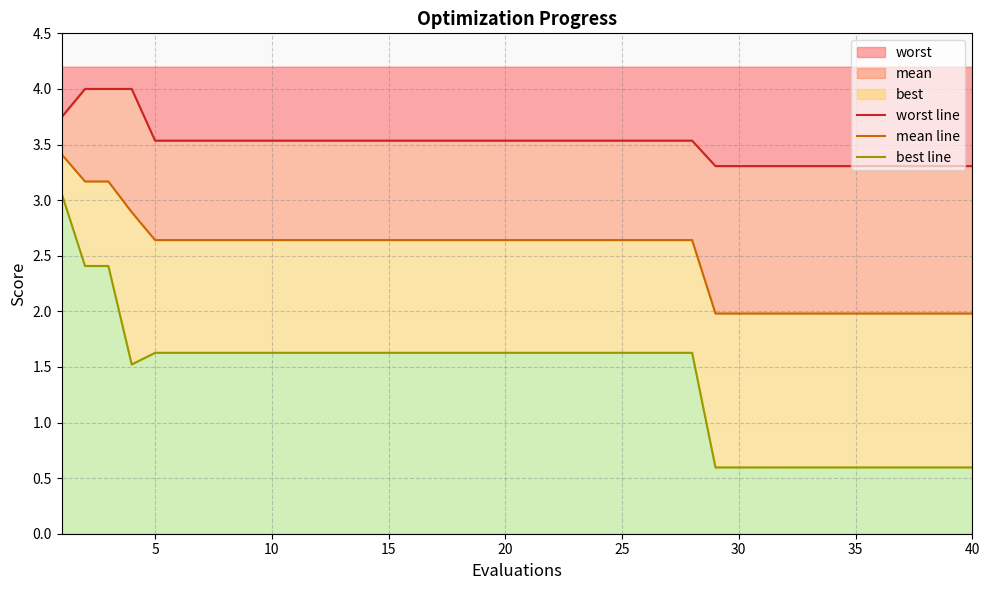

Is it true that worst equals 3.3 at 40?

True